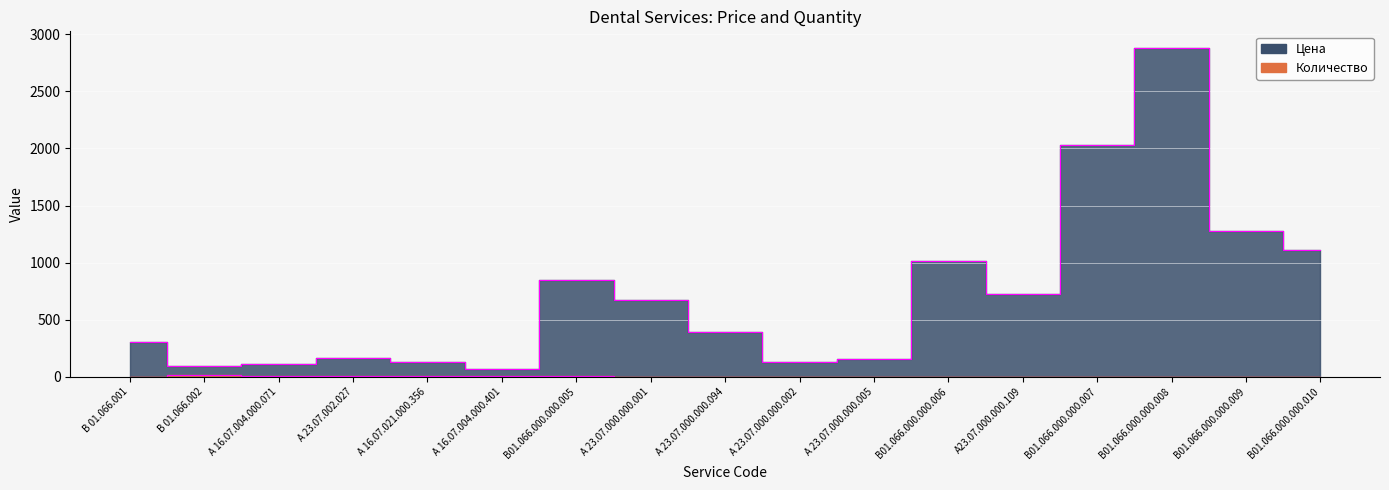

At which label does Количество reach its peak?

В 01.066.002